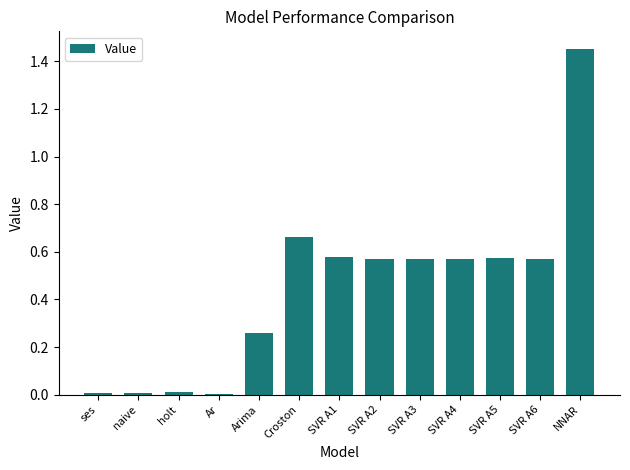

The chart shows a value of 0.0 at naive. True or false?

True